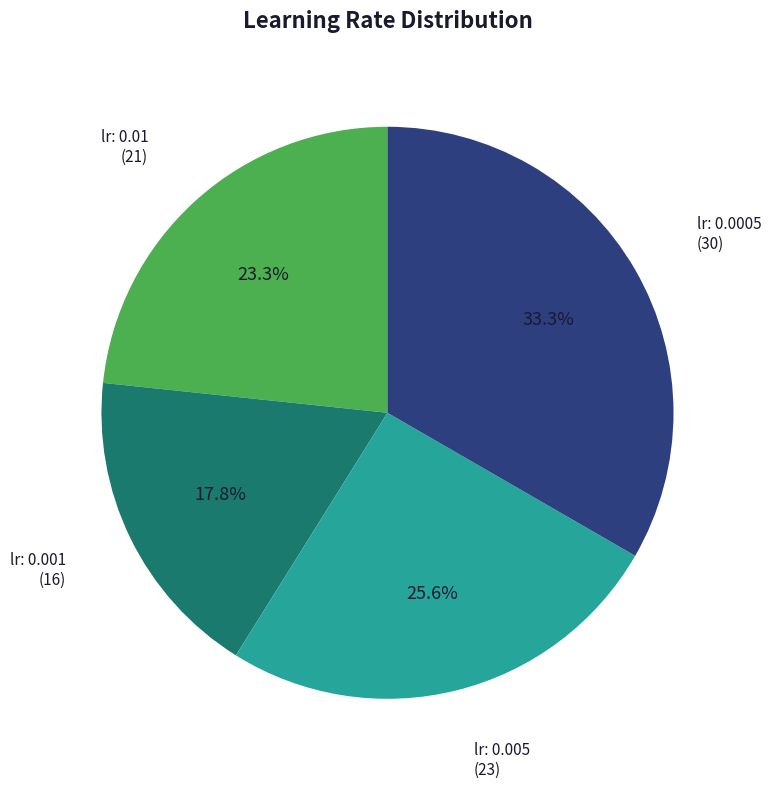

Is there any slice that represents more than half of the pie?

No